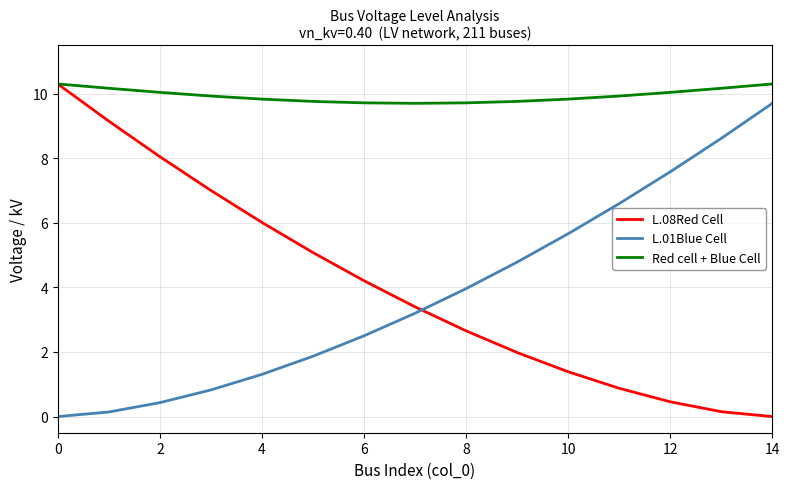

After their last crossing, which series has the higher values: L.08Red Cell or L.01Blue Cell?

L.01Blue Cell